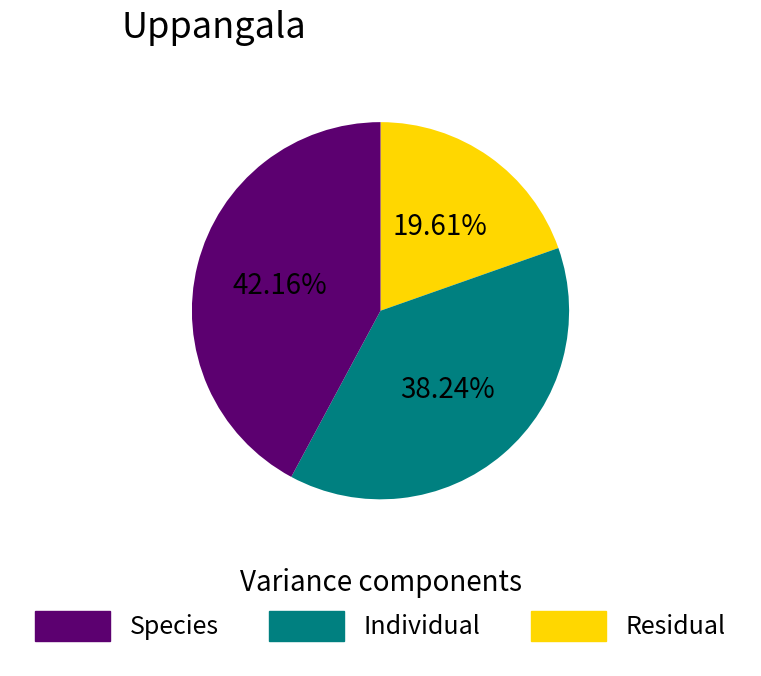

Count the number of slices in the pie.

3